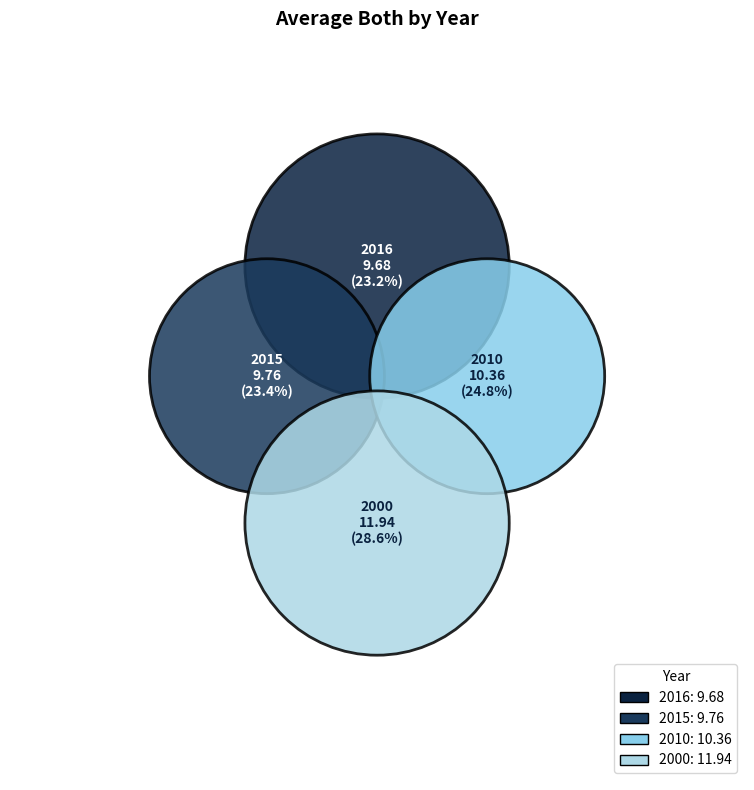

To the nearest percent, what is the average slice percentage?

25%